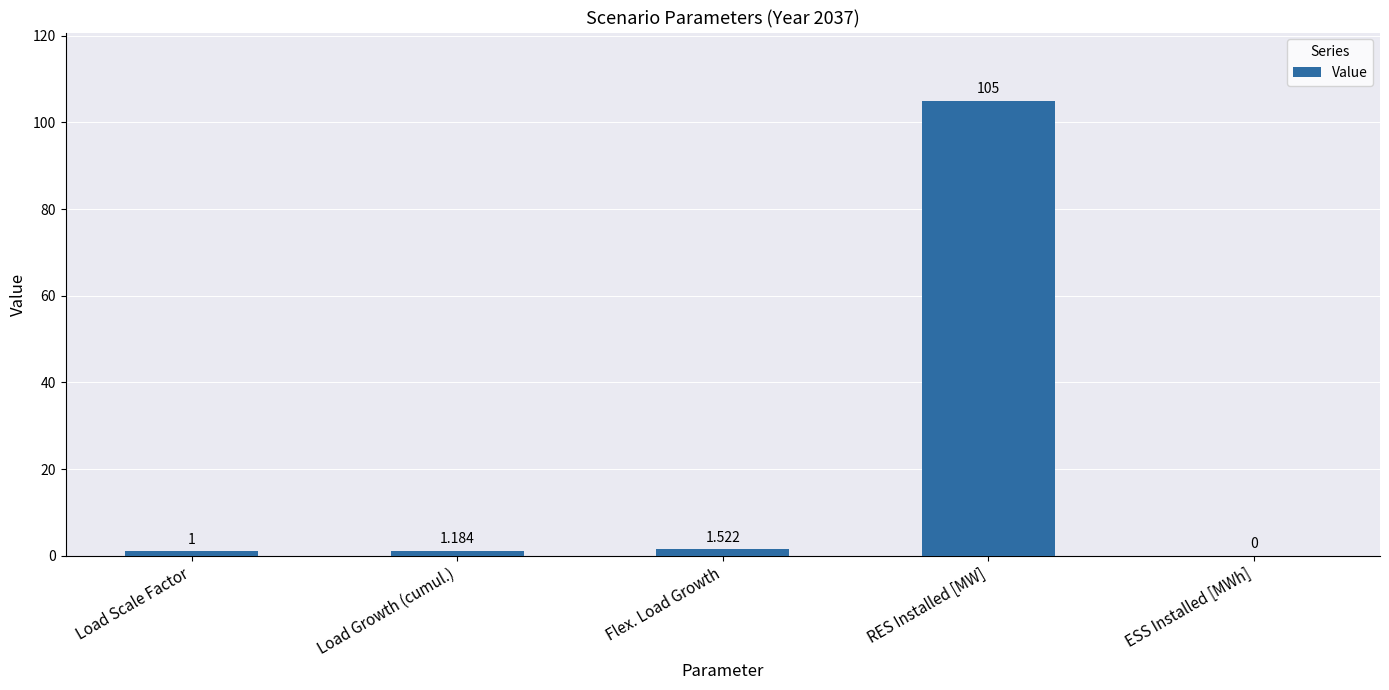

Which has a higher value, Flex. Load Growth or Load Scale Factor?

Flex. Load Growth